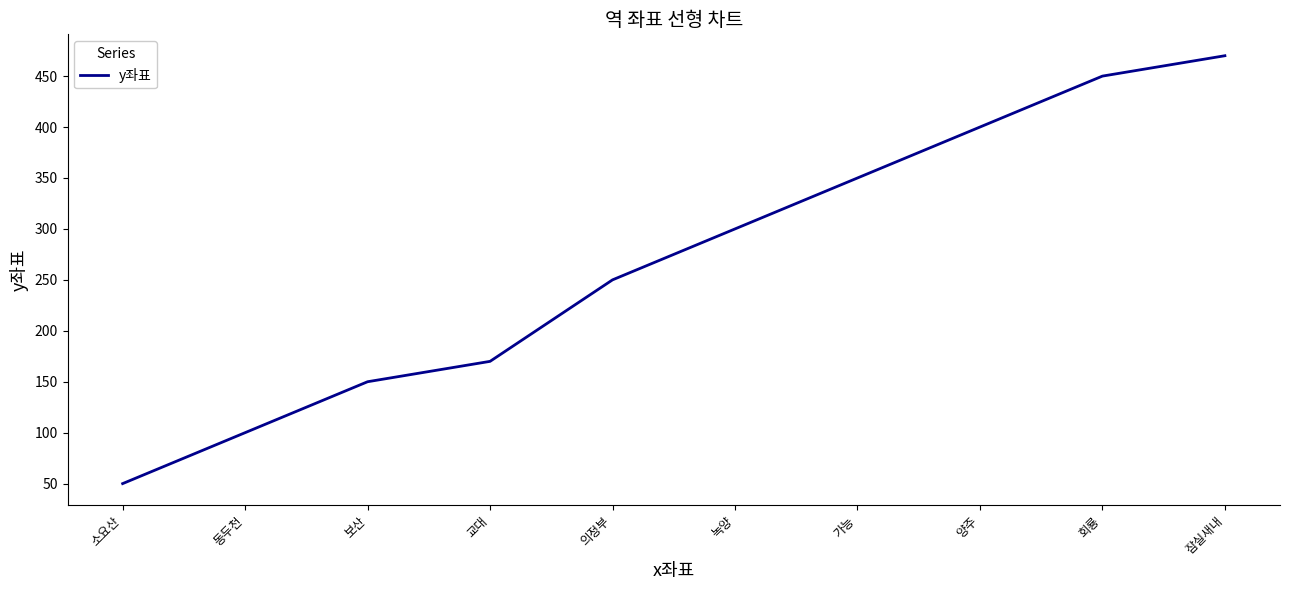

The value at 교대 is 45. True or false?

False